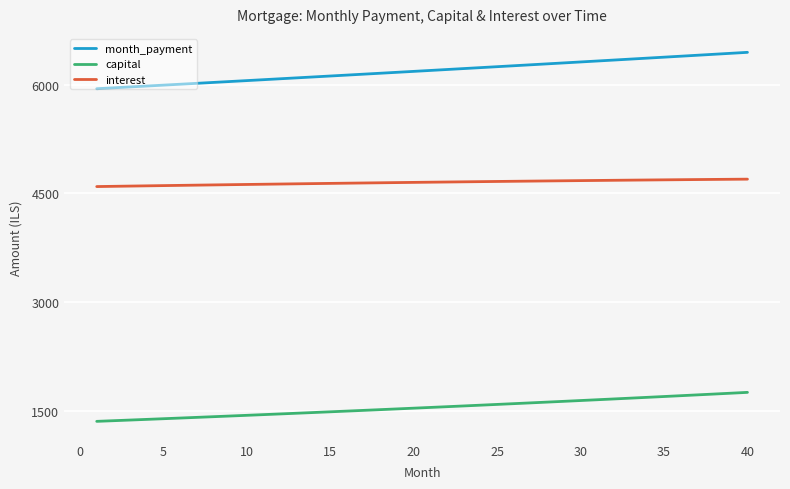

True or false: interest and month_payment cross at least once.

False